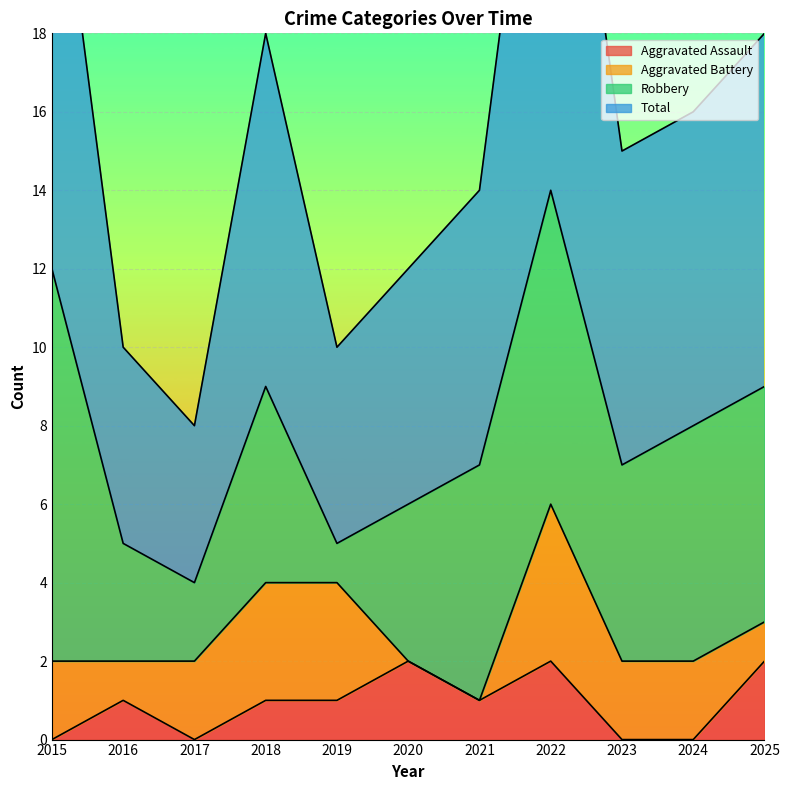

Which category has the highest value across all series?

2022